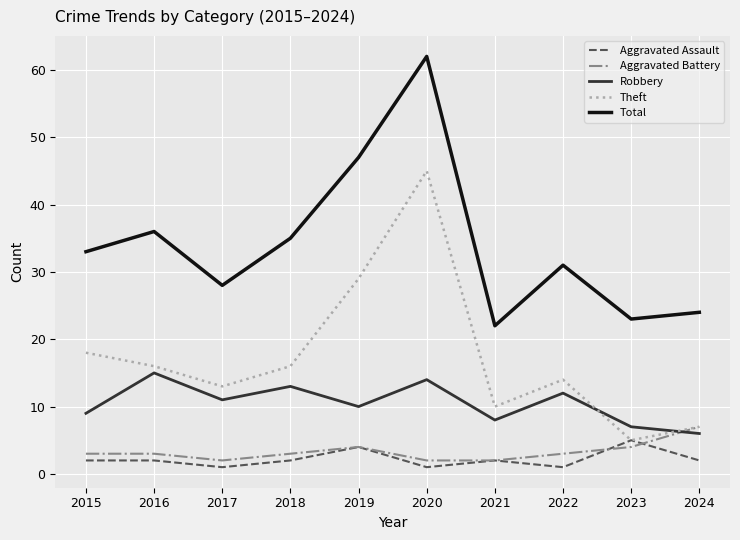

Between 2015 and 2021, which series saw the biggest shift?

Total